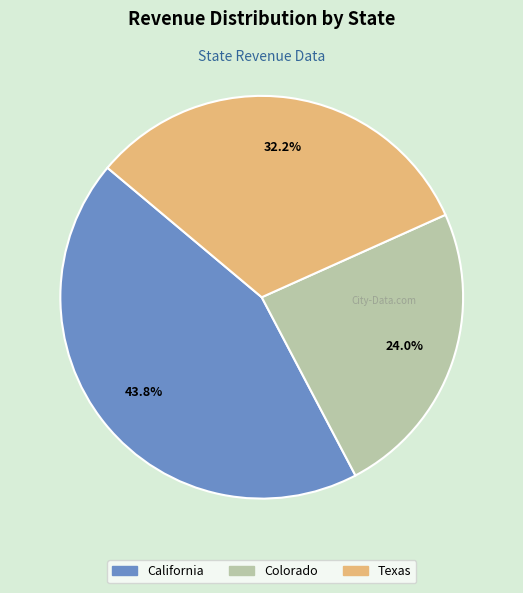

The Colorado slice represents 13% of the pie. True or false?

False